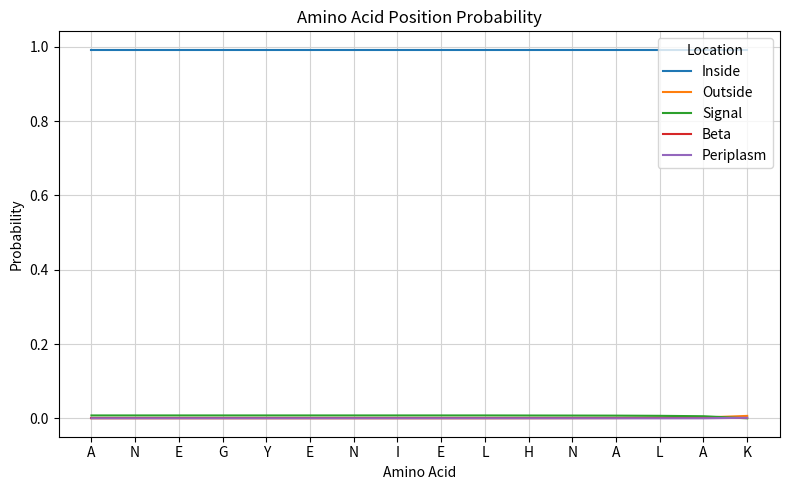

True or false: Beta and Inside cross at least once.

False